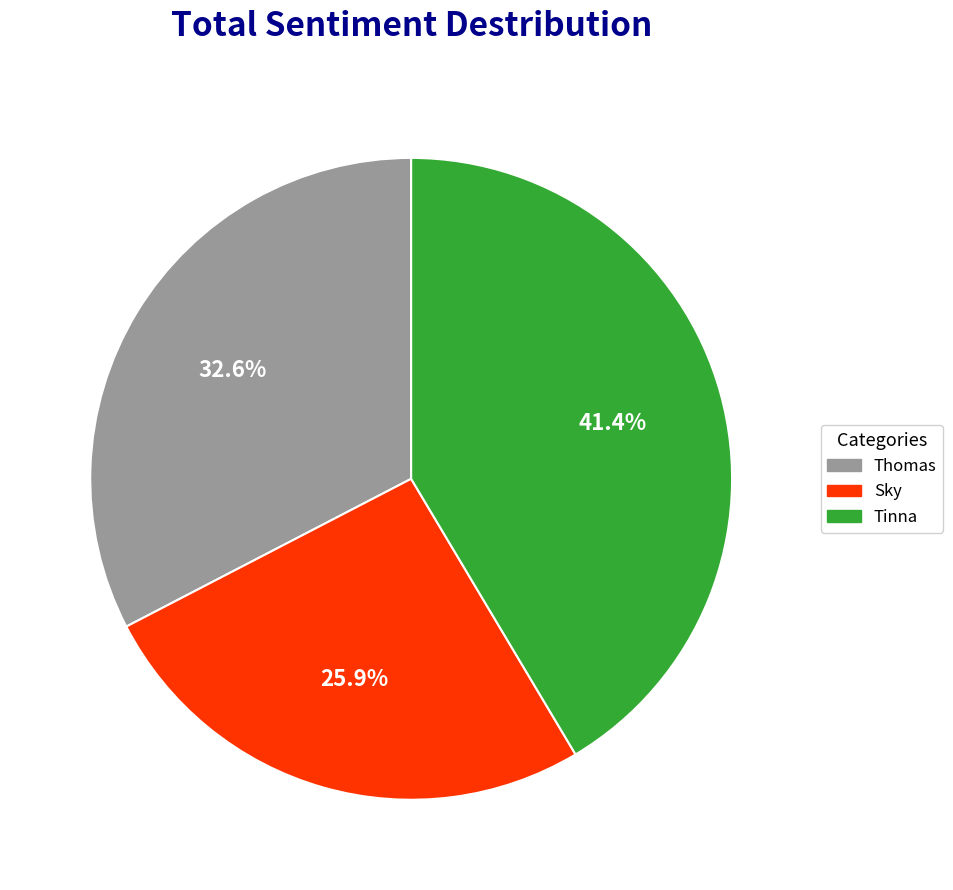

What is the smallest slice in the pie chart?

Sky